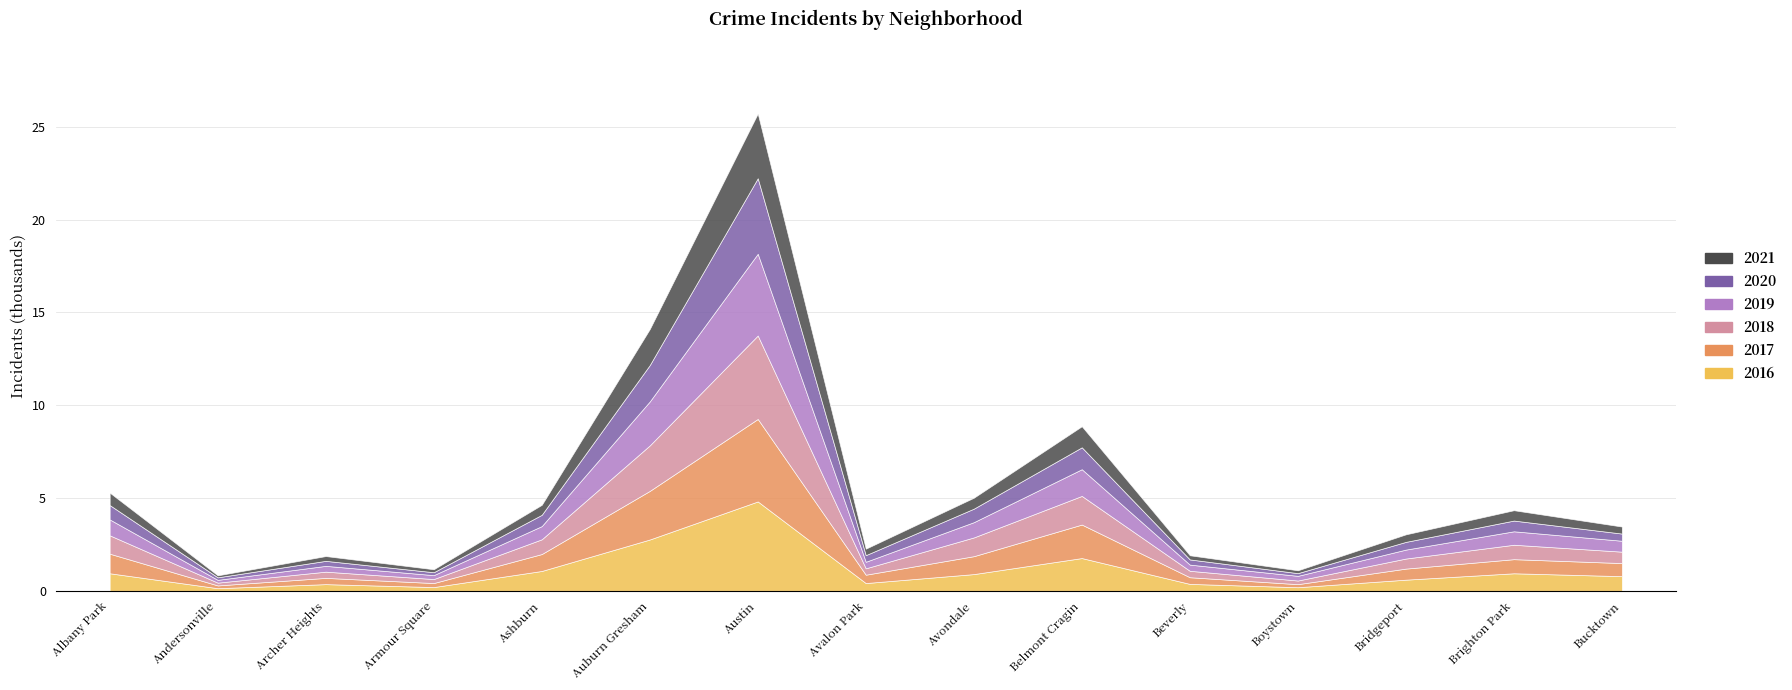

Does the chart display data point markers on the line(s)?

No